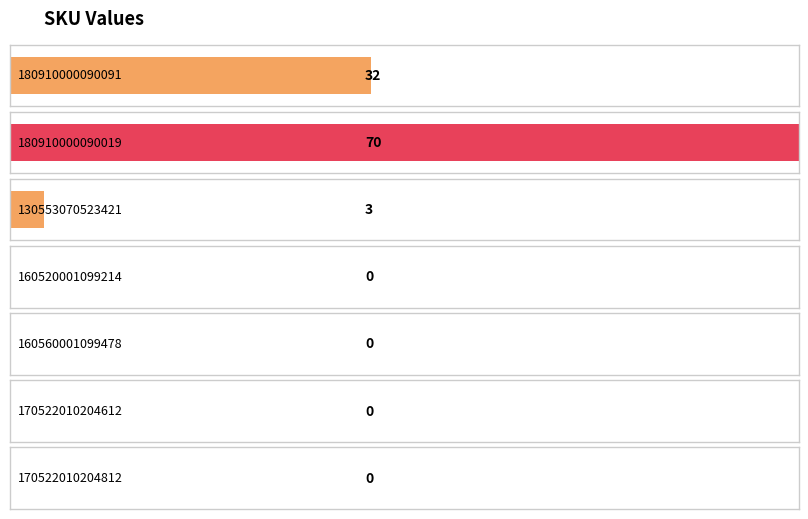

What is the label of the 1st bar from the right?

170522010204812